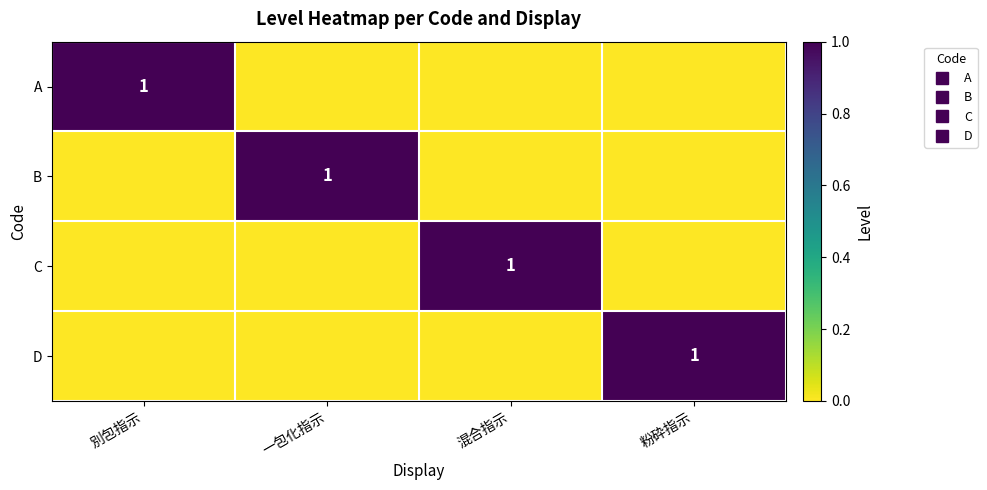

True or false: D has a value of 2 at 粉砕指示.

False